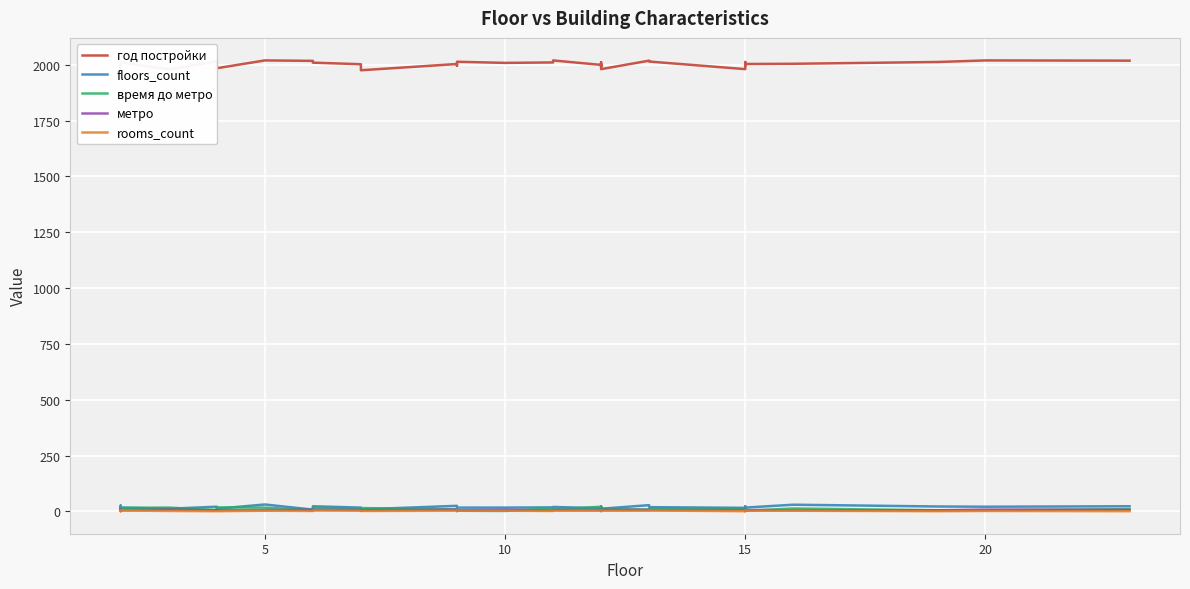

How many distinct data groups are displayed?

5